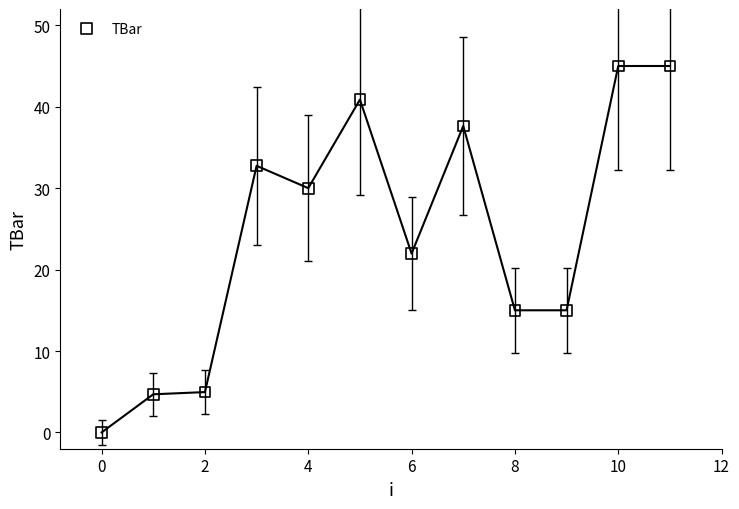

What is the average Y value?

24.4